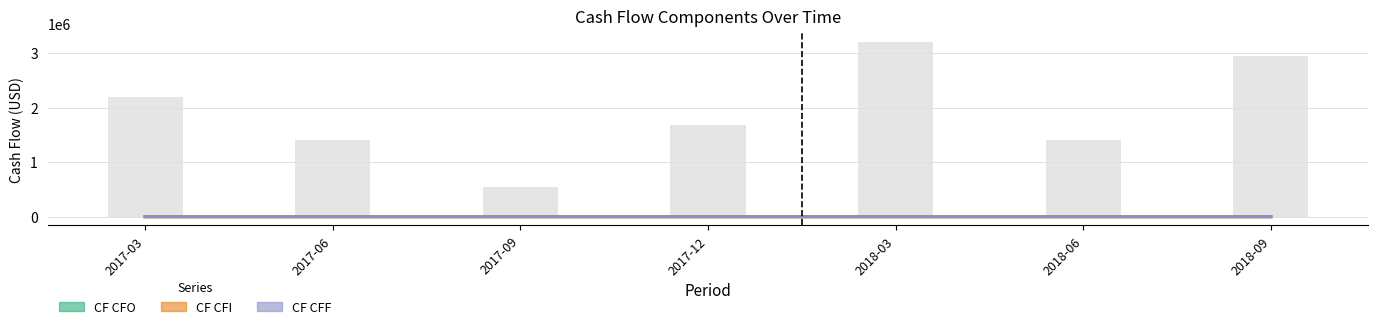

Reading right to left, list all the values displayed in this chart.

CF CFO: 7.2	-3.4	7.8	-4.1	1.3	-3.4	-5.3
CF CFI: -12.0	8.4	-10.9	-49.2	-2.0	-1.9	-0.9
CF CFF: 0.8	3.2	-0.3	47.9	-3.2	2.4	-2.4